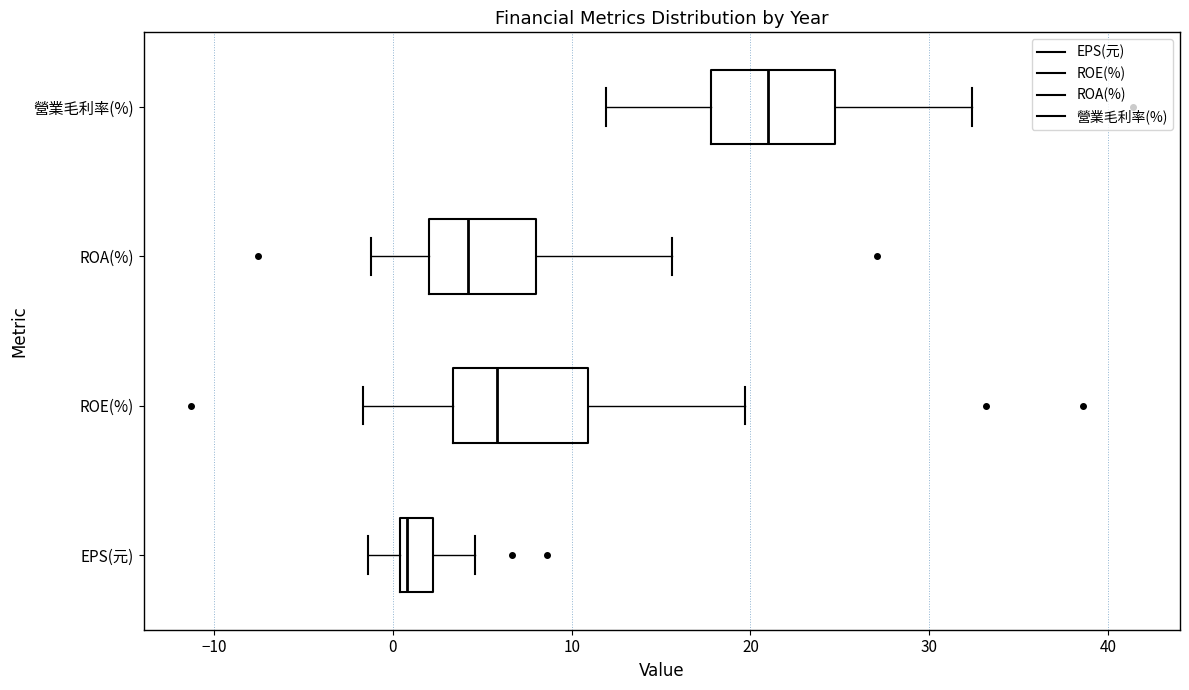

Which box's median line is the furthest to the right?

營業毛利率(%)